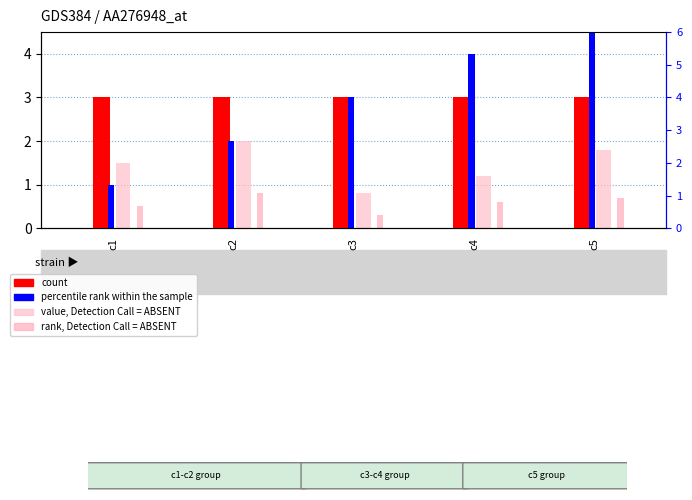

How many rank, Detection Call = ABSENT values are between 0 and 1?

5